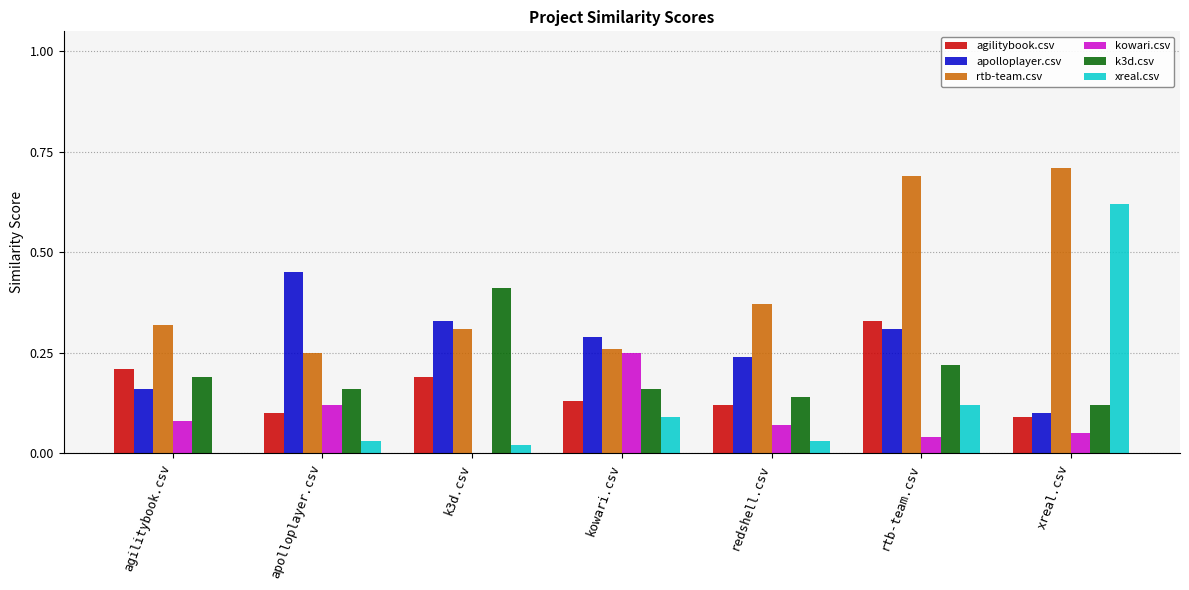

Which series has the largest total across all categories?

rtb-team.csv